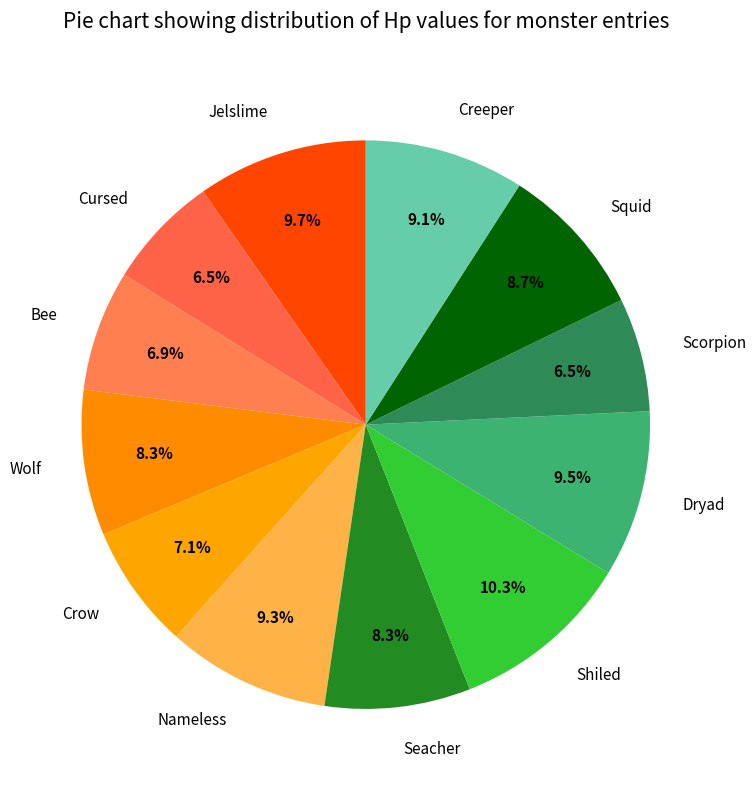

Do Creeper and Squid together represent more than half of the pie?

No